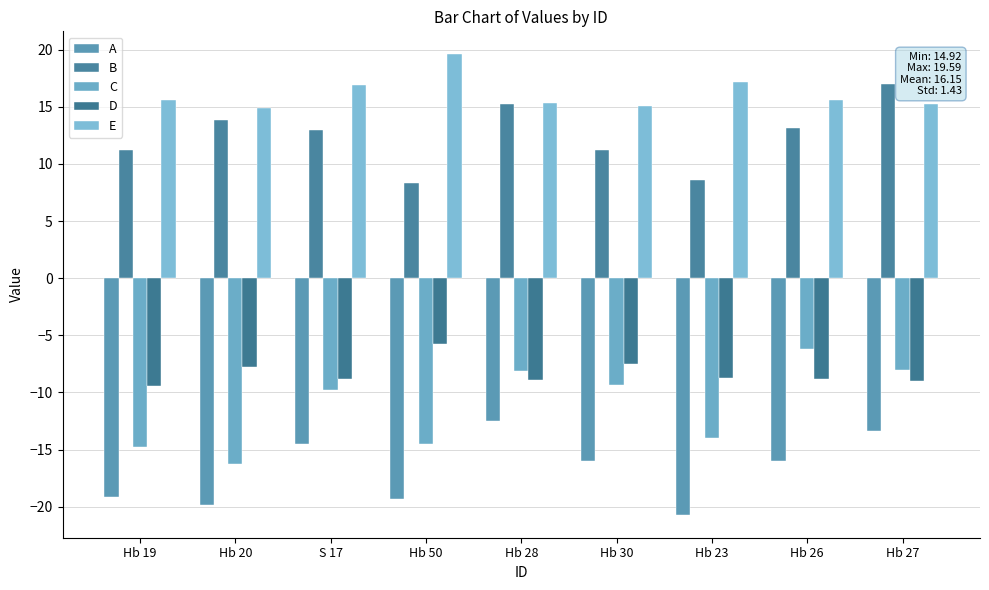

At which label does C reach its peak?

Hb 26